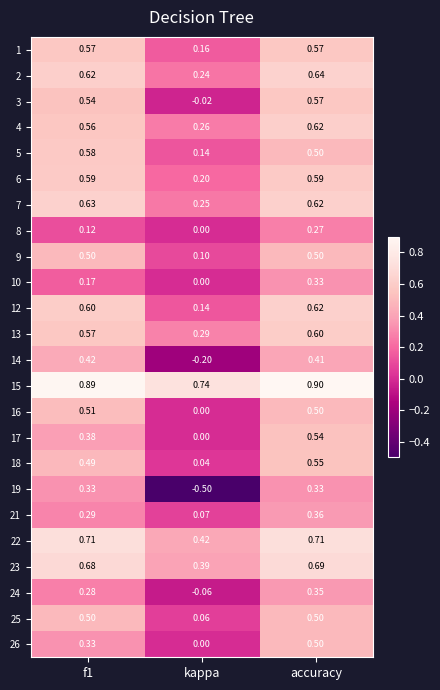

Which series changed the most between f1 and kappa?

19